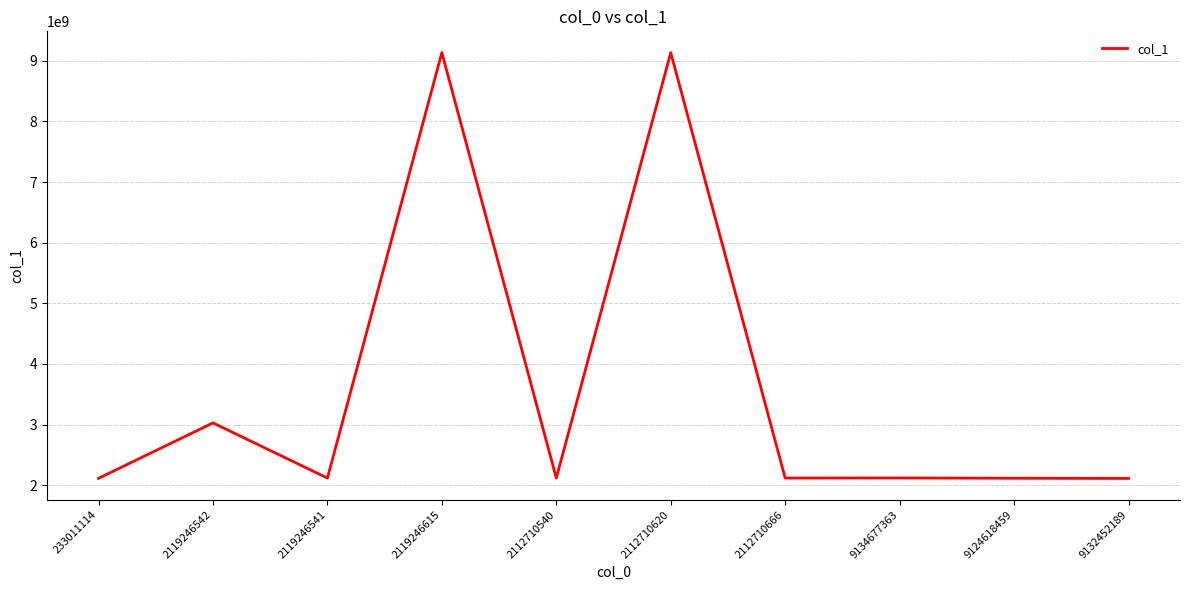

Is it true that the value at 2112710540 is 2117825121?

True